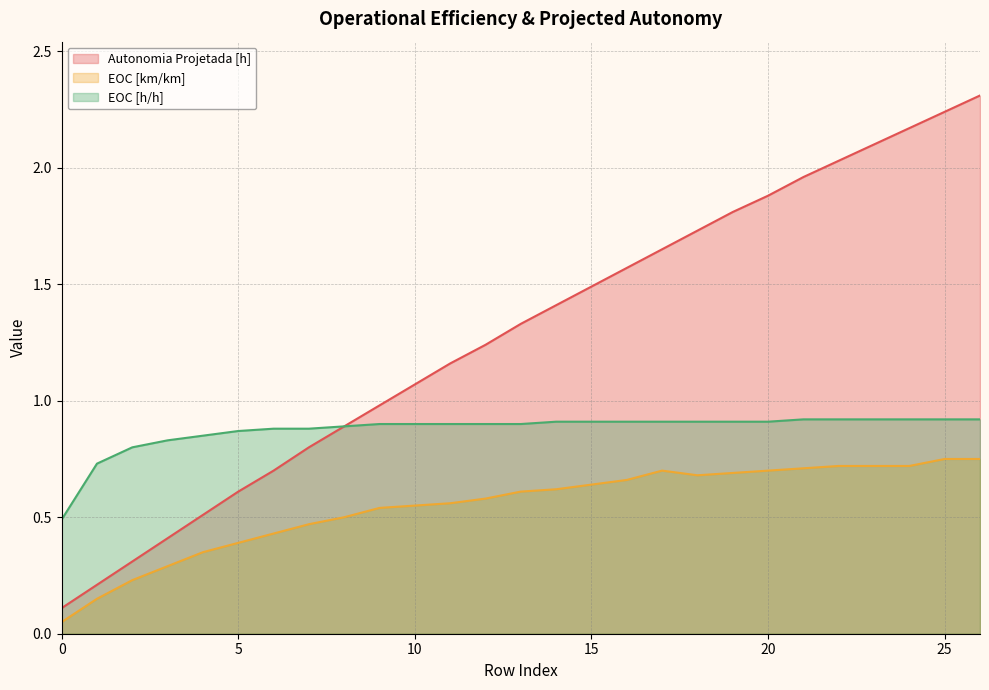

True or false: EOC [h/h] has a value of 0.9 at 10.

True